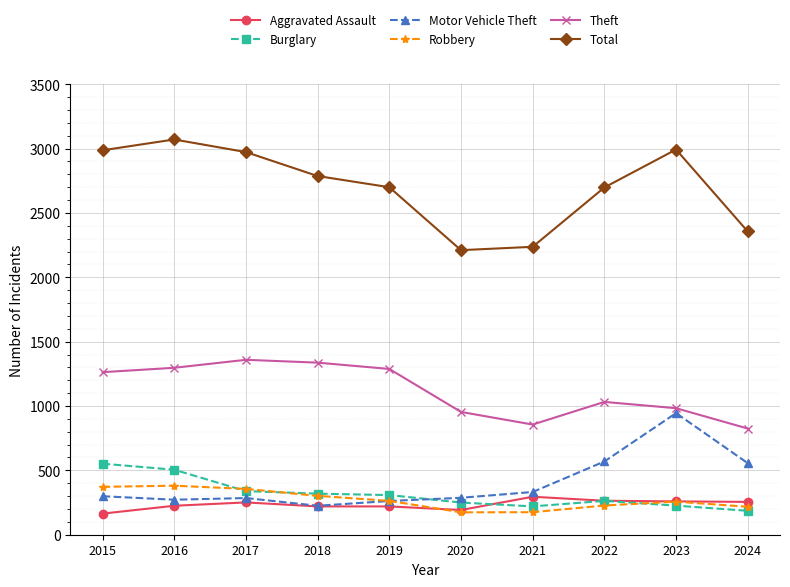

What are all the series names shown in the legend?

Aggravated Assault, Burglary, Motor Vehicle Theft, Robbery, Theft, Total